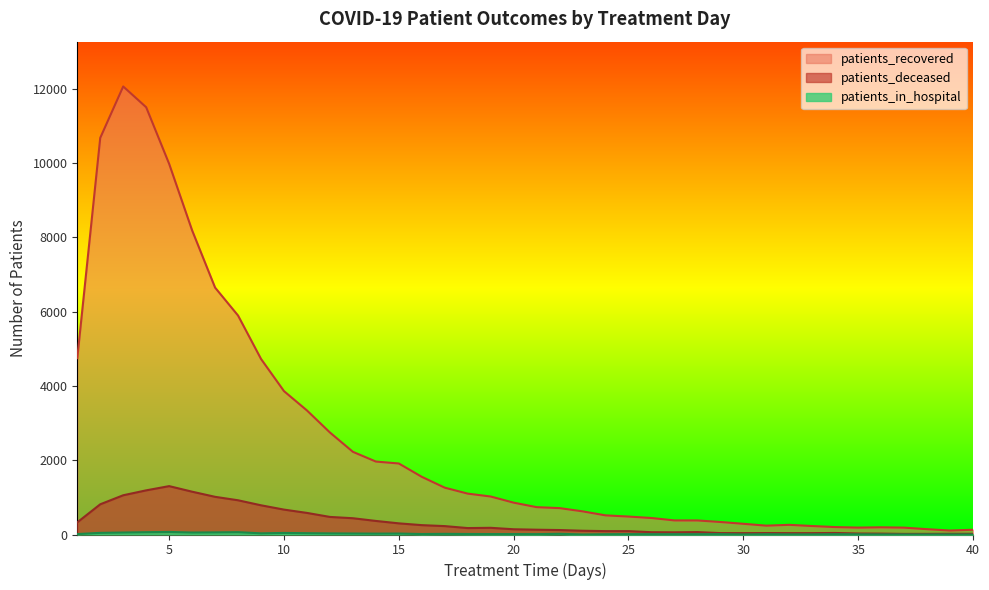

What is the greatest value displayed?

12056